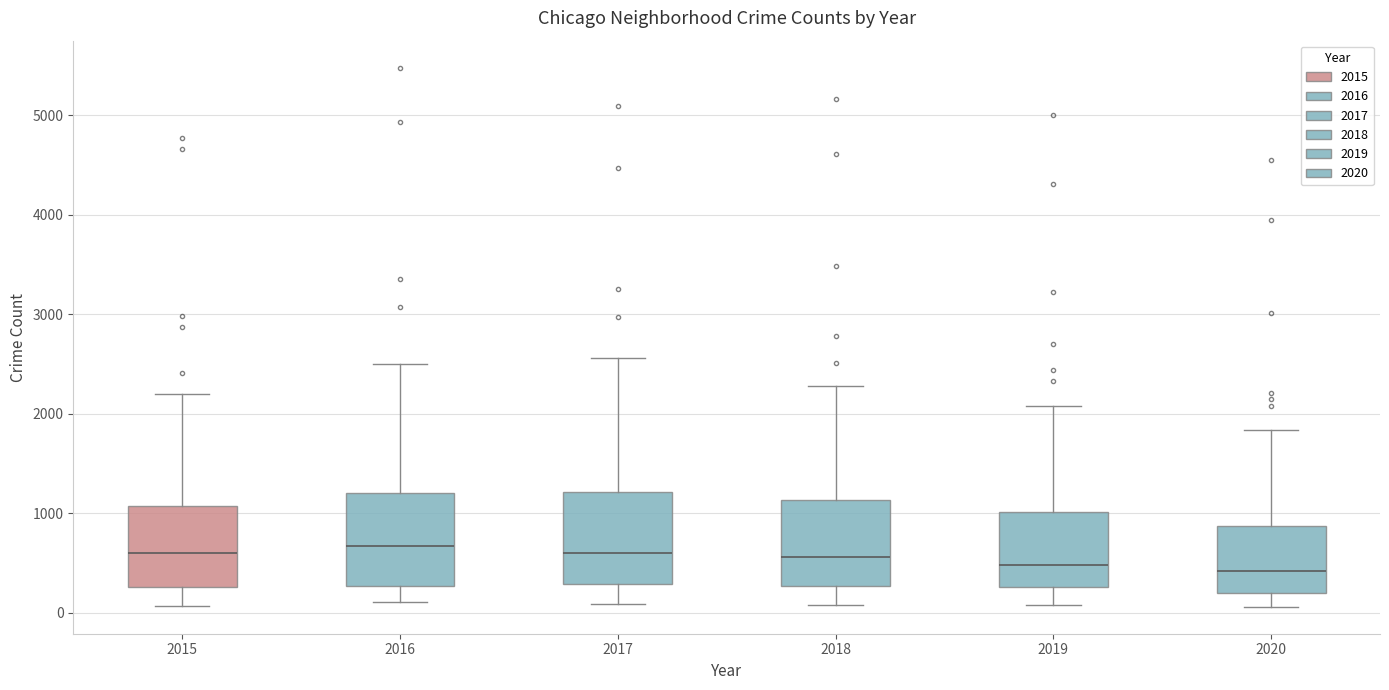

Reading left to right, read every box against the y-axis: the position of its median line, the range the box covers, and the ends of its whiskers. The values are not printed on the chart, so give them approximately, as read against the axis.

2015: median 600, box 300 to 1100, whiskers 100 to 2200
2016: median 700, box 300 to 1200, whiskers 100 to 2500
2017: median 600, box 300 to 1200, whiskers 100 to 2600
2018: median 600, box 300 to 1100, whiskers 100 to 2300
2019: median 500, box 300 to 1000, whiskers 100 to 2100
2020: median 400, box 200 to 900, whiskers 100 to 1800